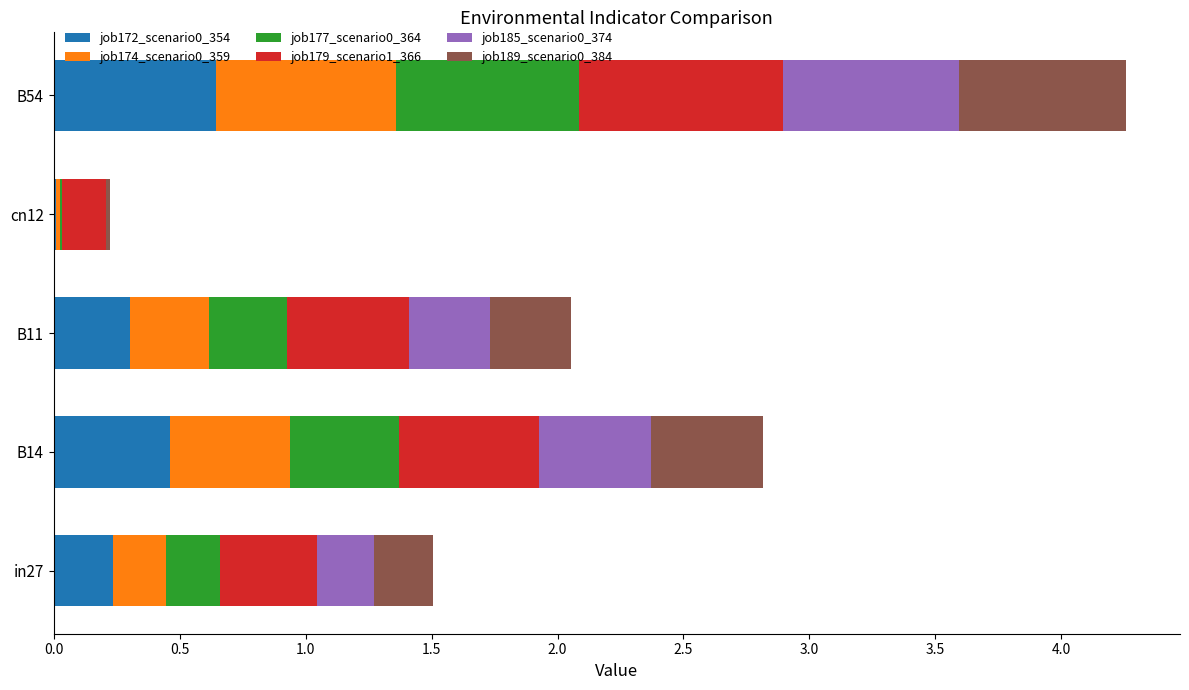

The value of job172_scenario0_354 at B11 is 0.5. True or false?

False